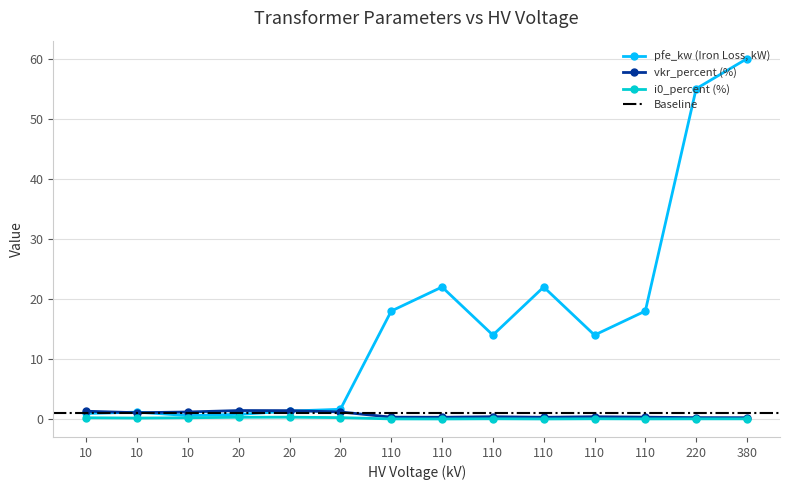

Count the number of data series in this chart.

3